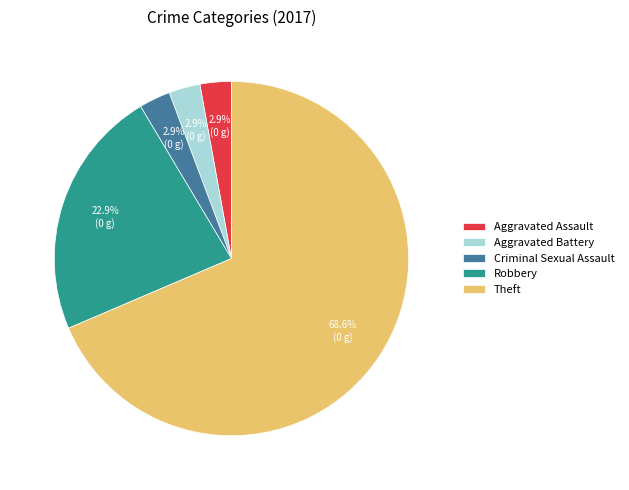

What is the total percentage of Aggravated Battery and Robbery?

25.7%